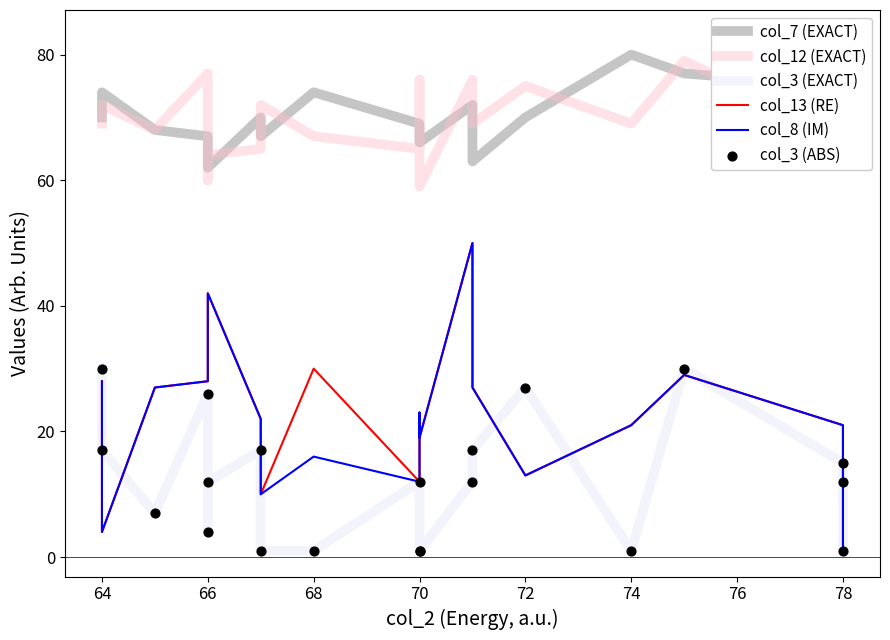

Which series contains the lowest Y value?

col_3 (EXACT)